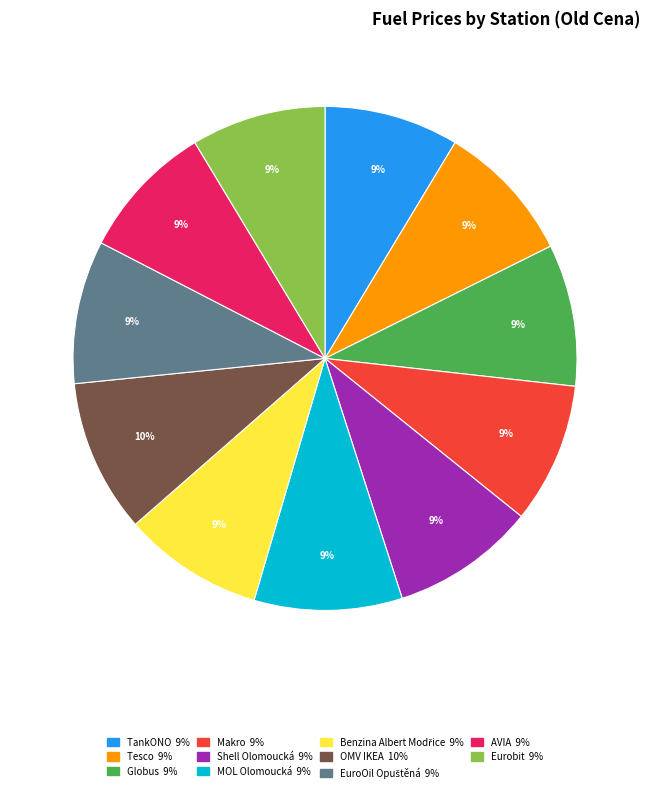

What percentage is the Eurobit slice, to the nearest percent?

9%